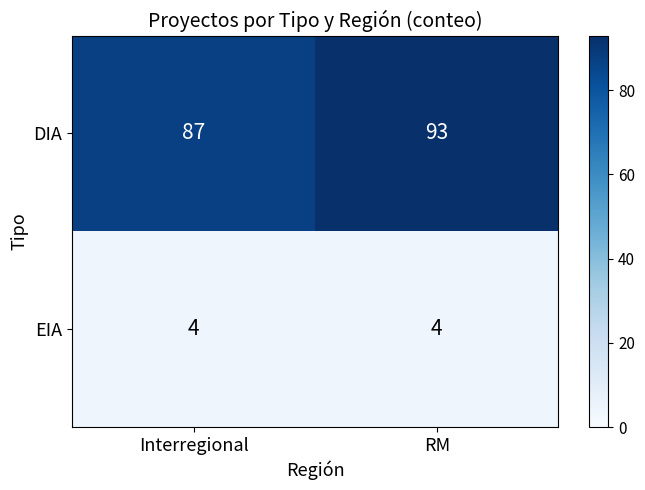

Reading left to right, list all the values displayed in this chart.

DIA: Interregional=87	RM=93
EIA: Interregional=4	RM=4